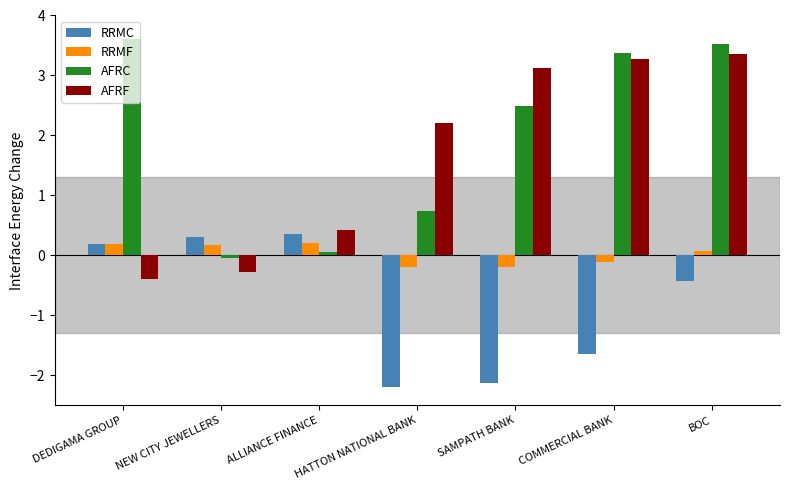

Which series has the largest total across all categories?

AFRC